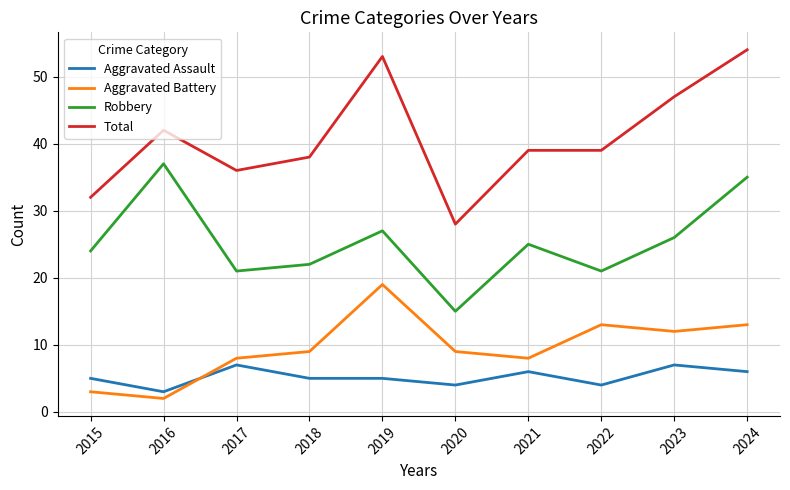

What is the difference between the highest and lowest values at 2018?

33